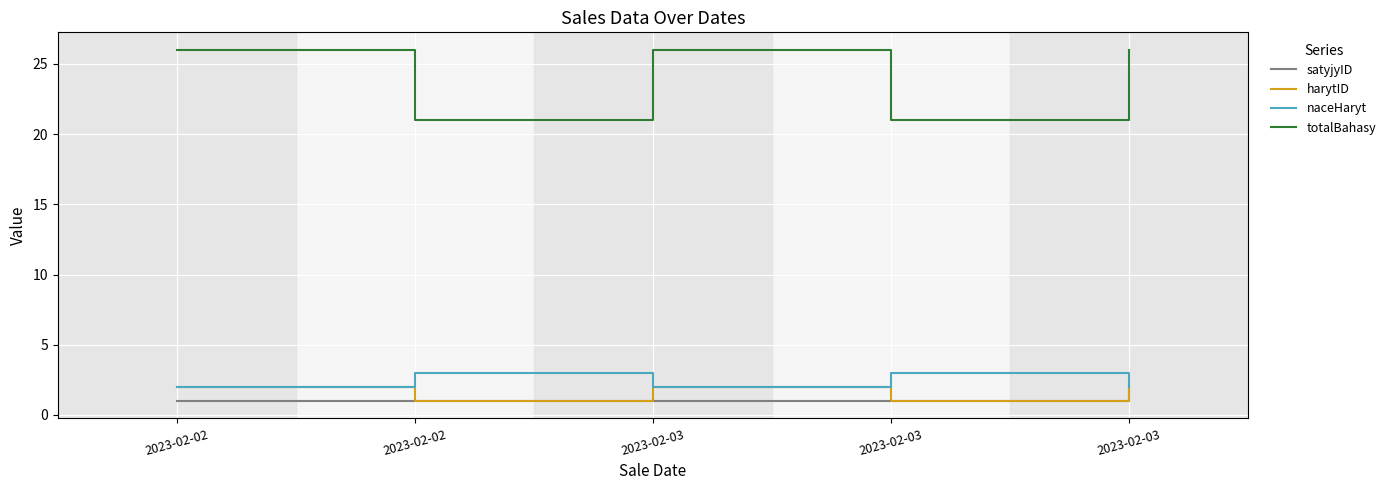

How many lines are shown in the chart?

4